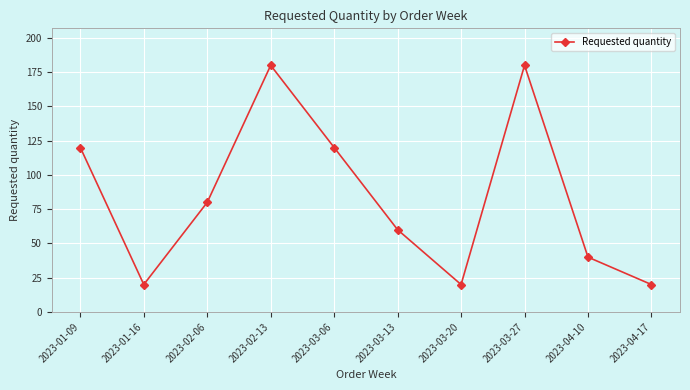

At which label does the data first exceed 80?

2023-01-09